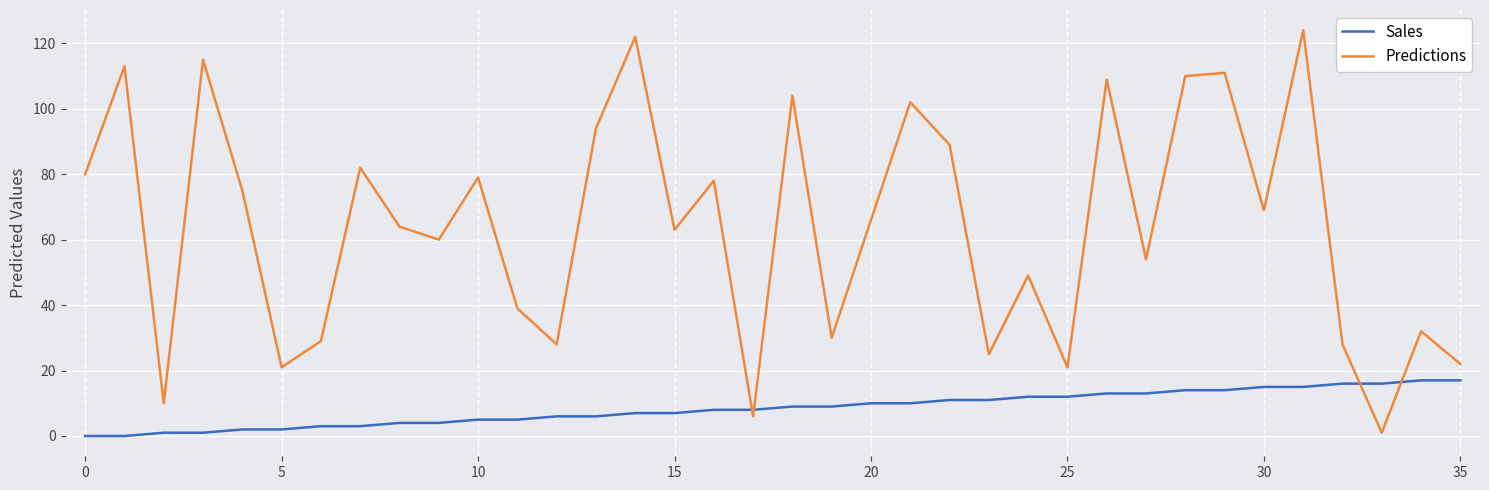

True or false: Predictions and Sales cross at least once.

True